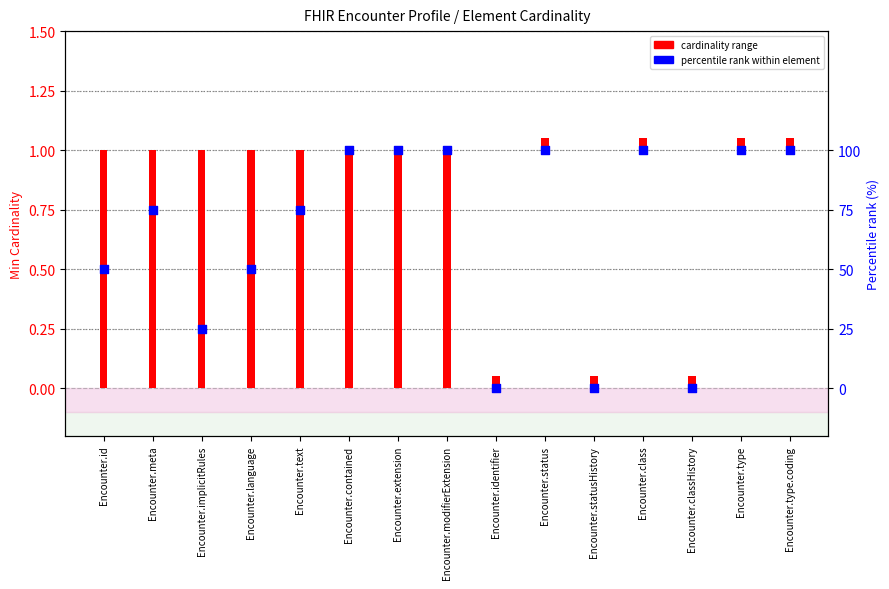

At which category is the sum across all series the highest?

Encounter.contained